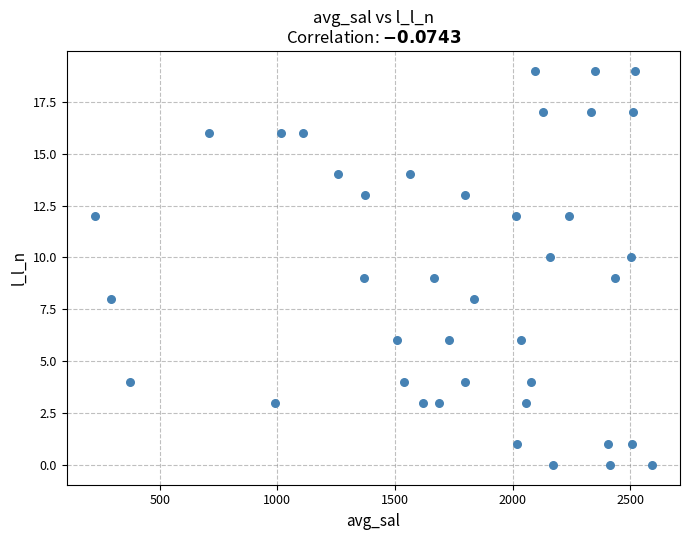

What is the range of Y values (max minus min)?

19